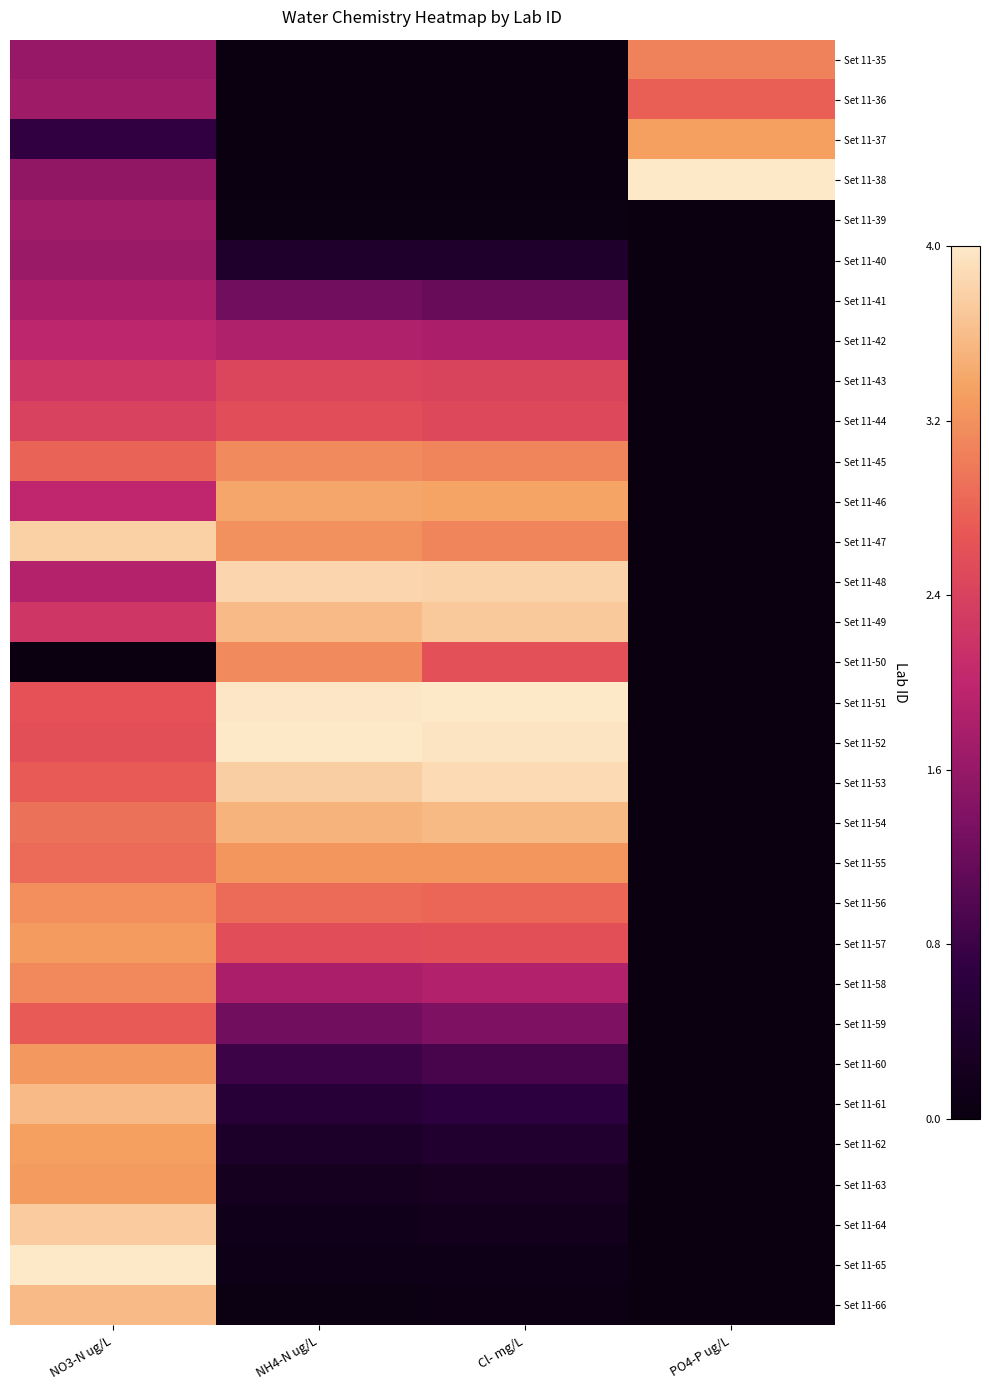

Between NO3-N ug/L and Cl- mg/L, which is larger?

NO3-N ug/L